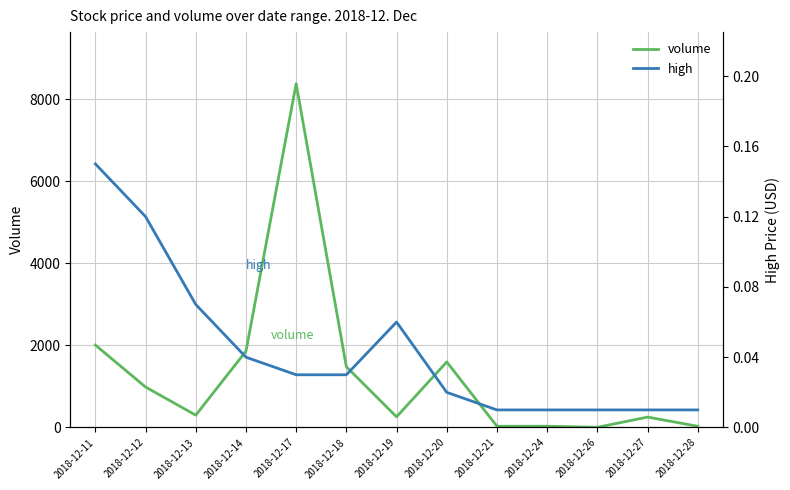

The value of volume at 2018-12-21 is 40.5. True or false?

False